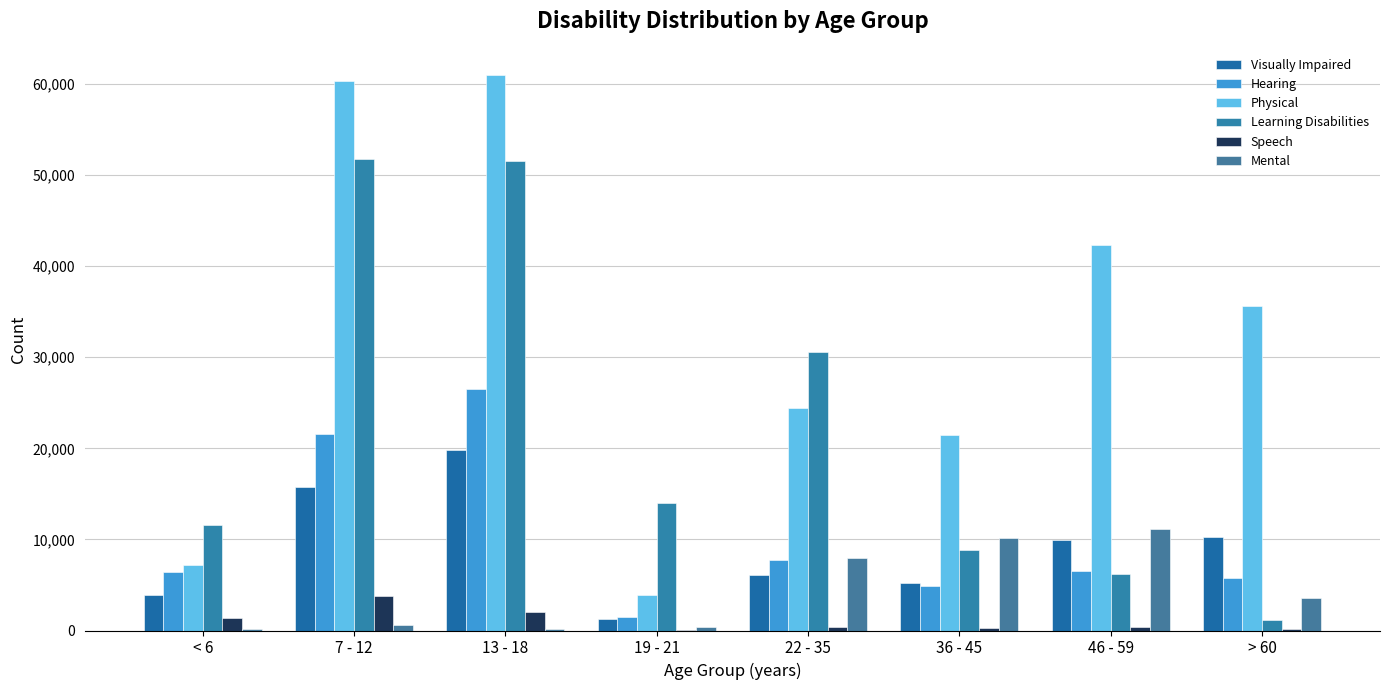

What is the difference between the maximum and minimum values in the Visually Impaired series?

18604